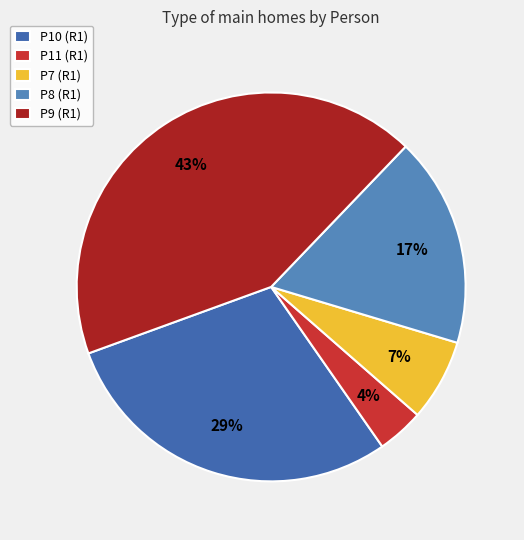

To the nearest percent, what is the difference between the largest and smallest slice percentages?

39%